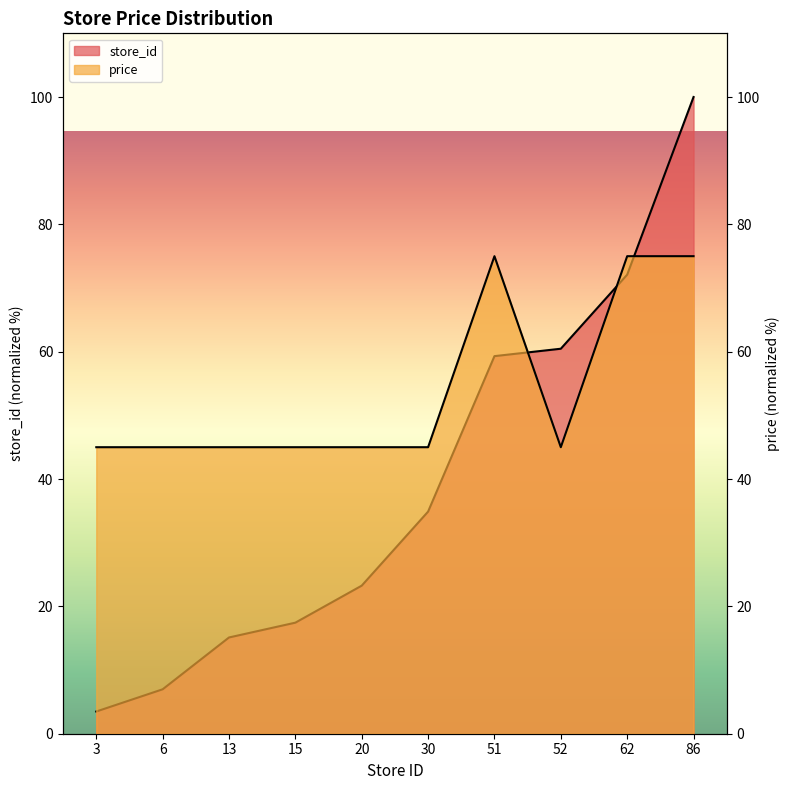

The store_id series shows 22.8 at 52. True or false?

False